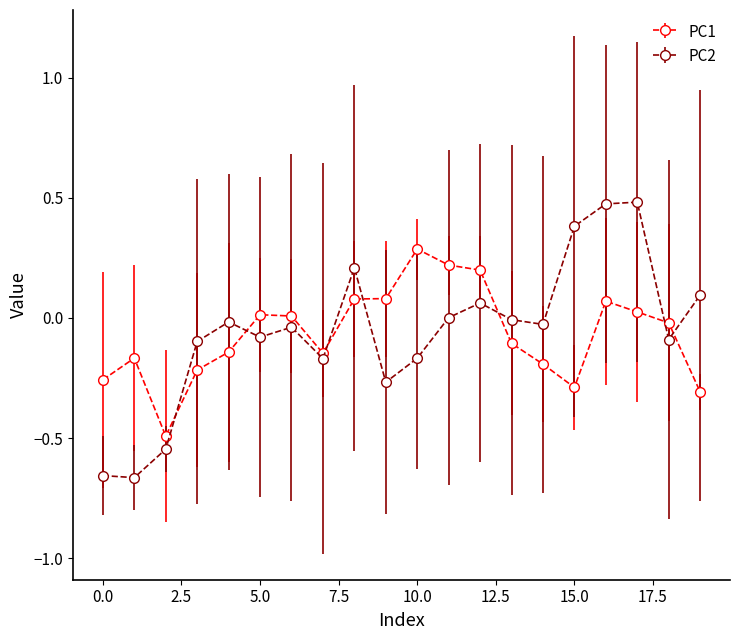

List the series in order of their peak value, lowest first.

PC1, PC2